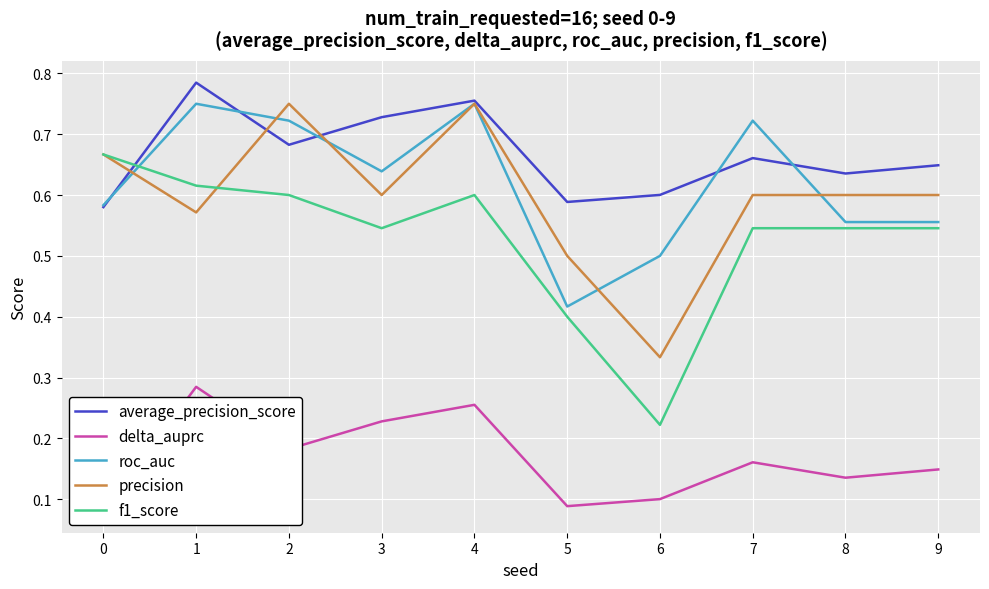

What is the highest value of the delta_auprc series?

0.3